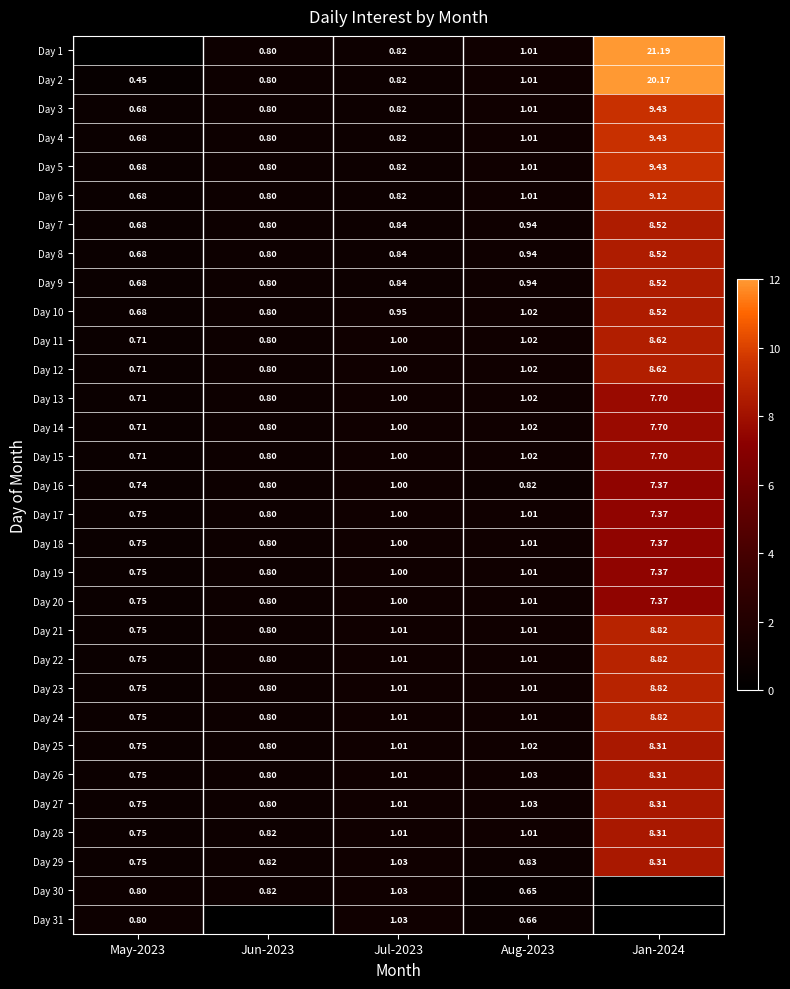

At which label is Day 17 closest to 4?

Aug-2023